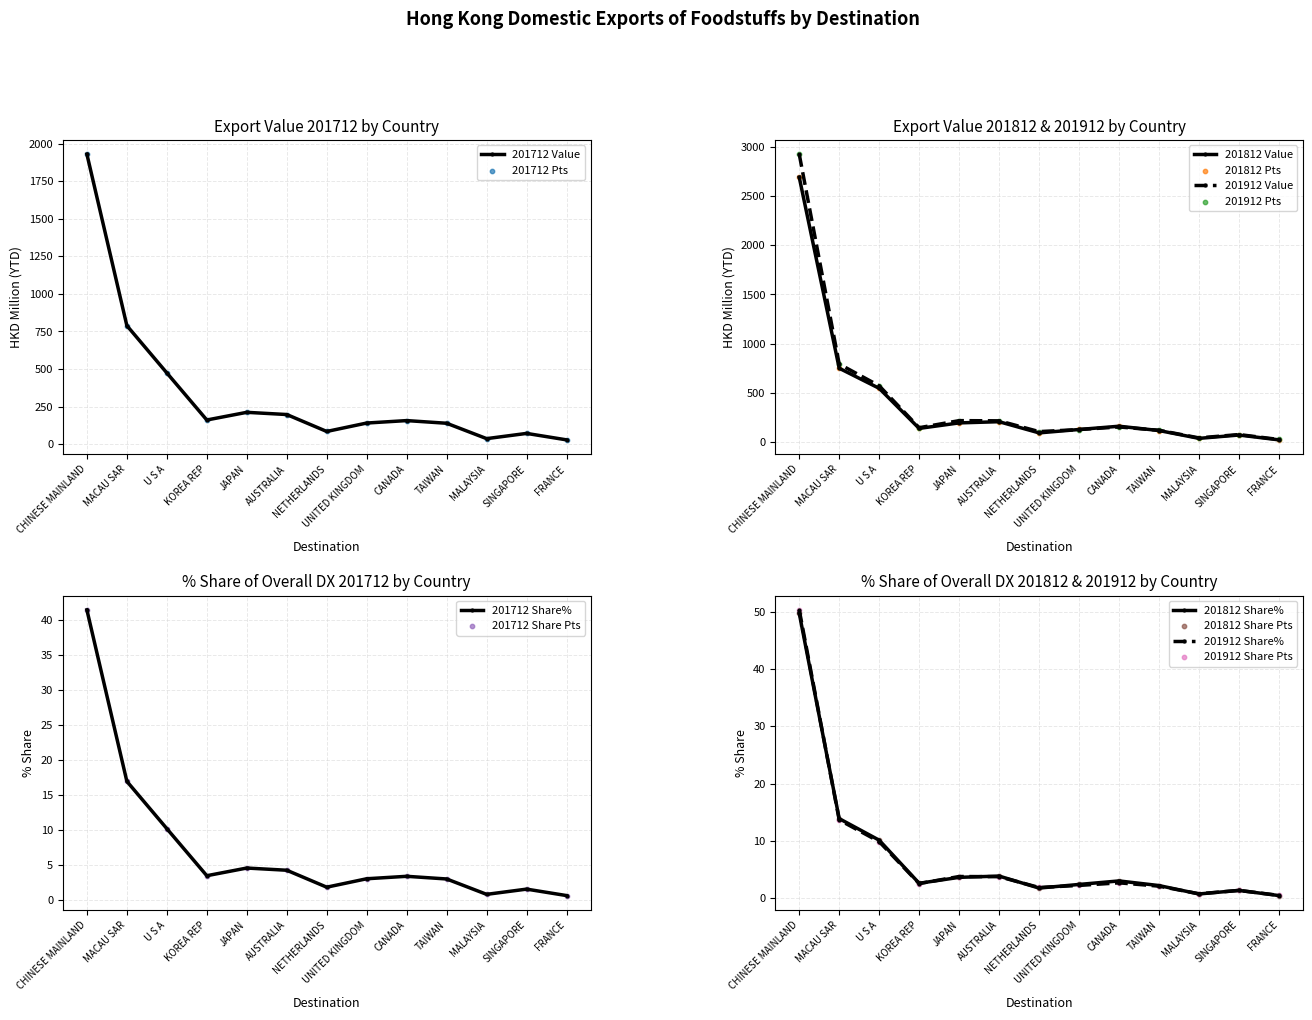

What is the total value across all series at AUSTRALIA?

631.2